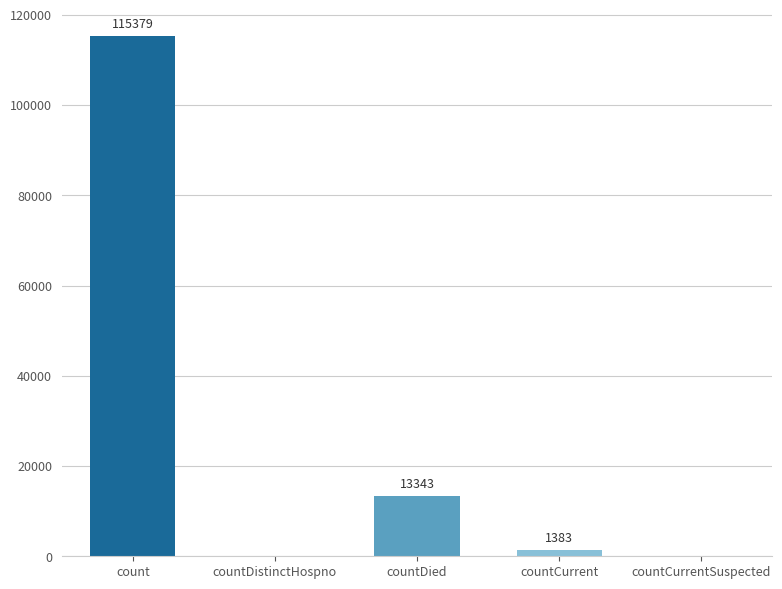

What is the change in value from count to countCurrentSuspected?

-115379